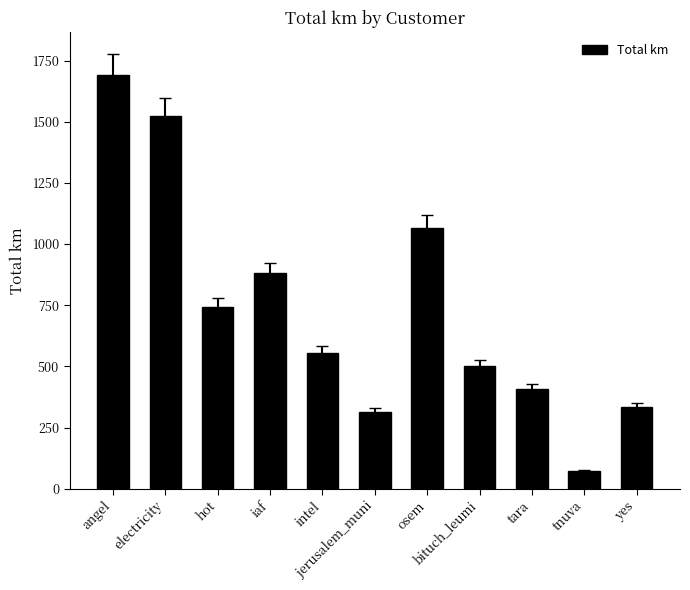

Reading left to right, extract all data points from this chart.

1692.3	1522.5	741.0	880.5	554.6	315.4	1065.0	502.0	409.2	73.5	332.1